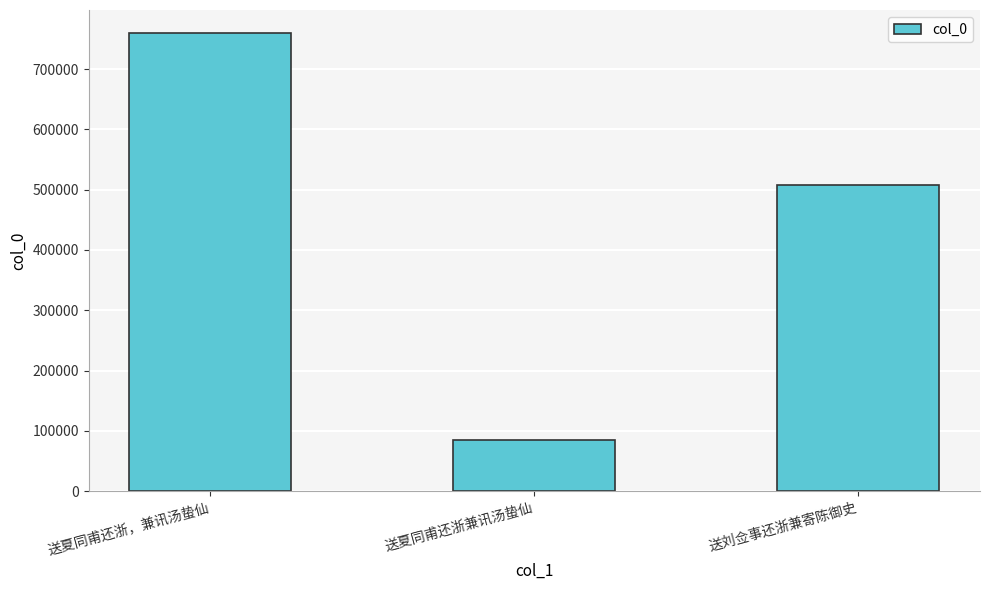

The value at 送夏同甫还浙，兼讯汤蛰仙 is 760105. True or false?

True